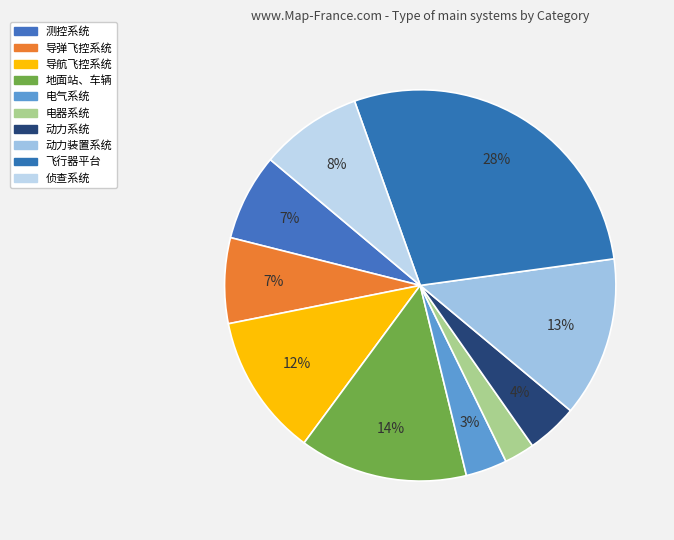

Between 地面站、车辆 and 测控系统, which is larger?

地面站、车辆